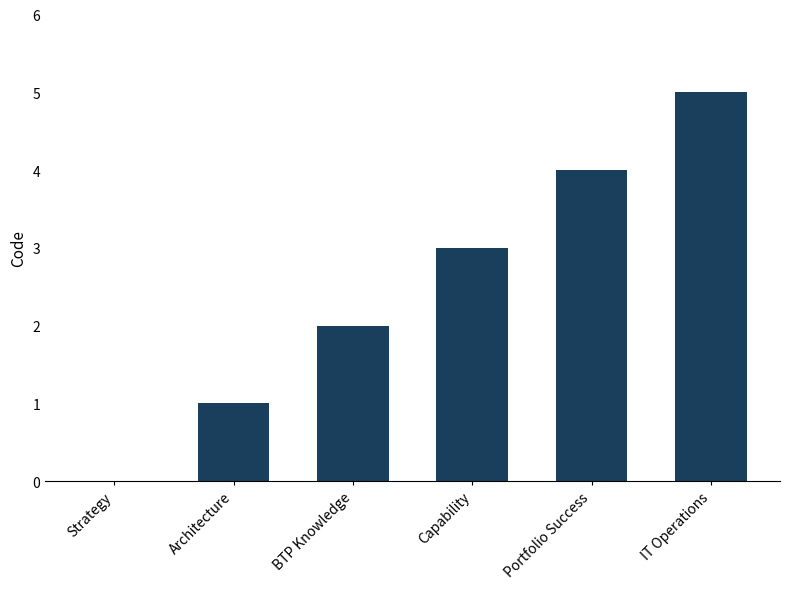

How many distinct data groups are displayed?

1